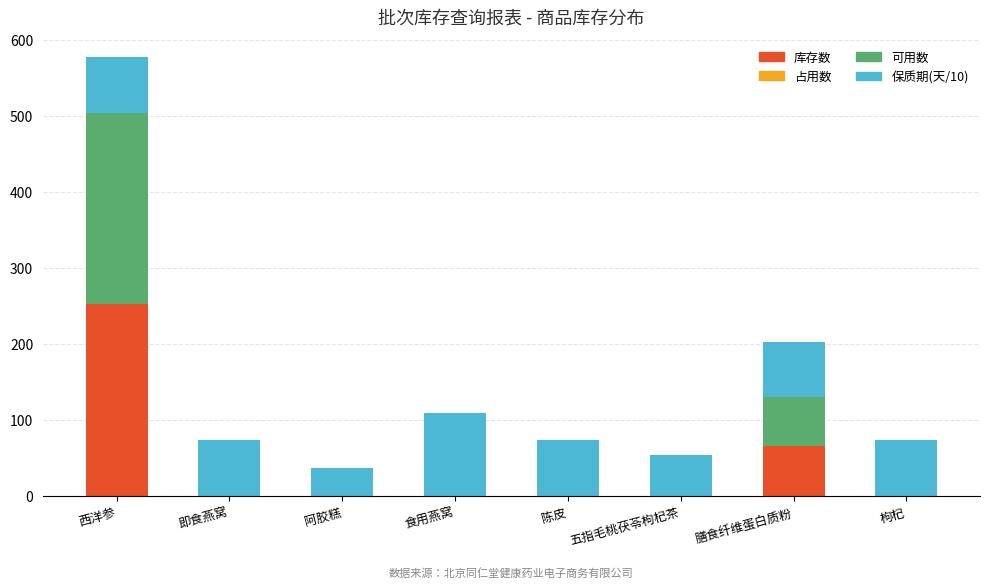

The value of 库存数 at 五指毛桃茯苓枸杞茶 is 0.0. True or false?

True